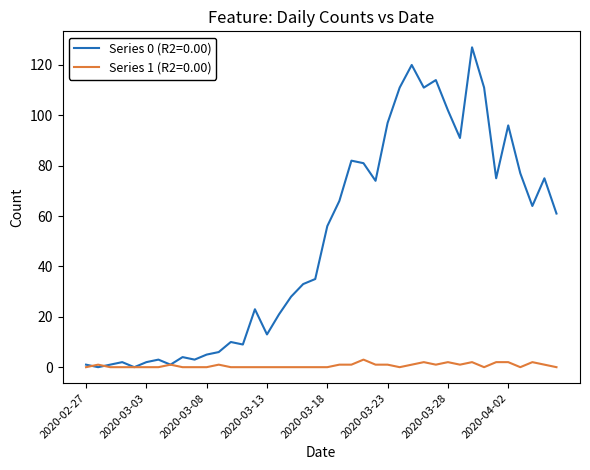

After their last crossing, which series has the higher values: Series 1 (R2=0.00) or Series 0 (R2=0.00)?

Series 0 (R2=0.00)